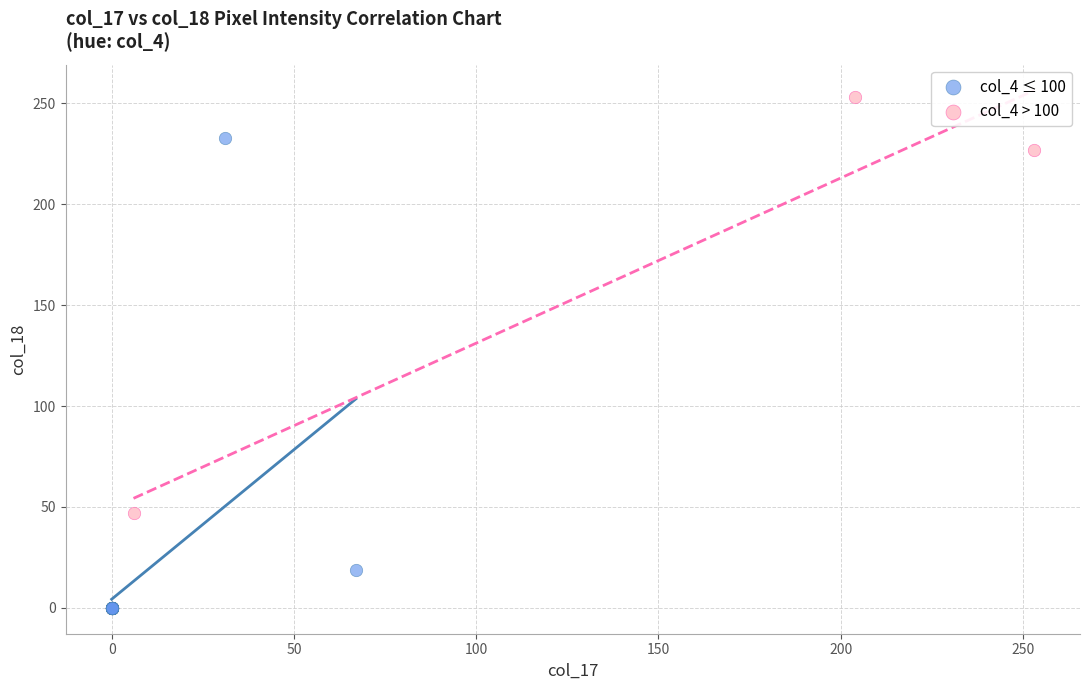

Which series reaches the maximum Y coordinate?

col_4 > 100